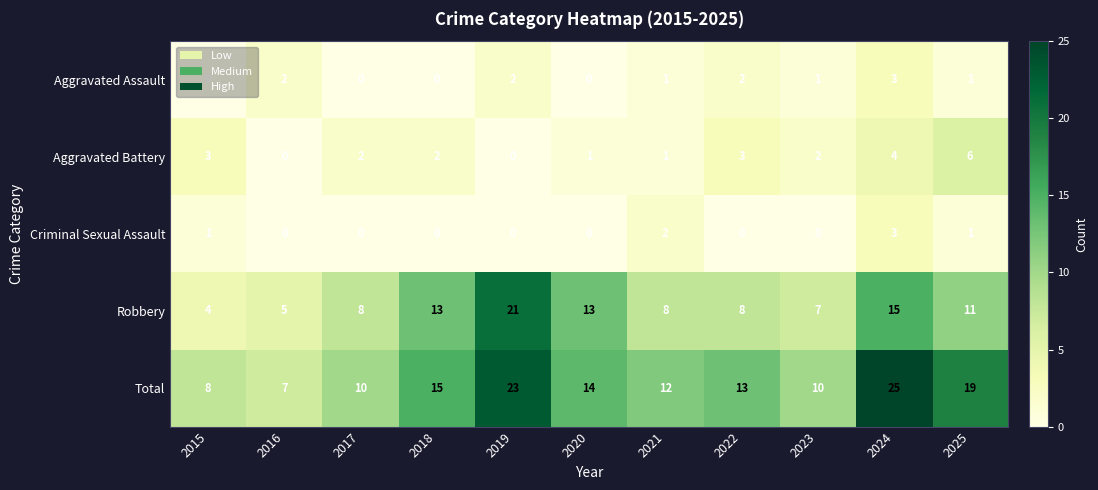

Between 2015 and 2017, which series saw the biggest shift?

Robbery